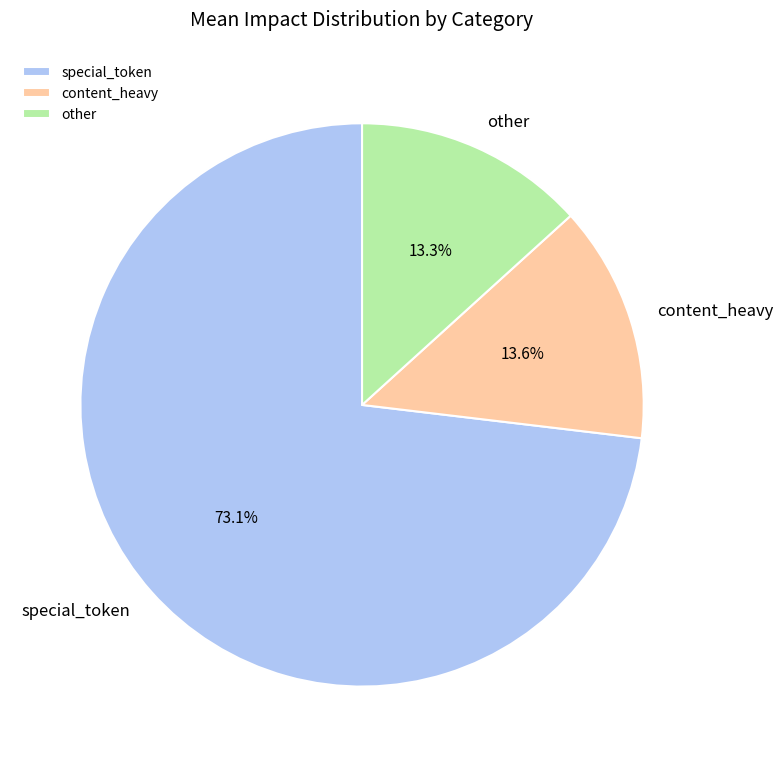

Which category has the biggest portion of the pie?

special_token